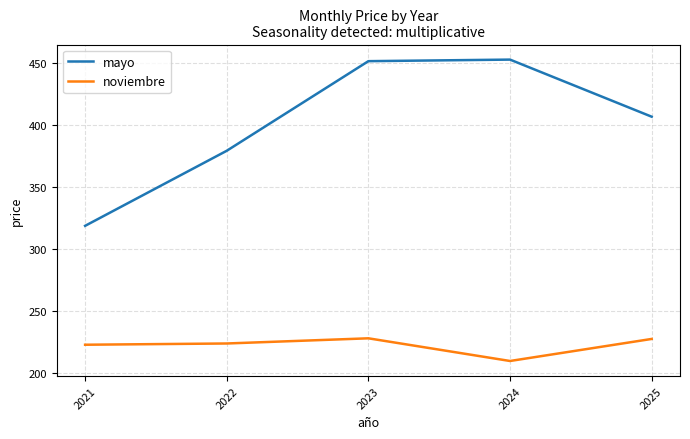

In mayo, how many points are higher than both neighbors (excluding endpoints)?

1